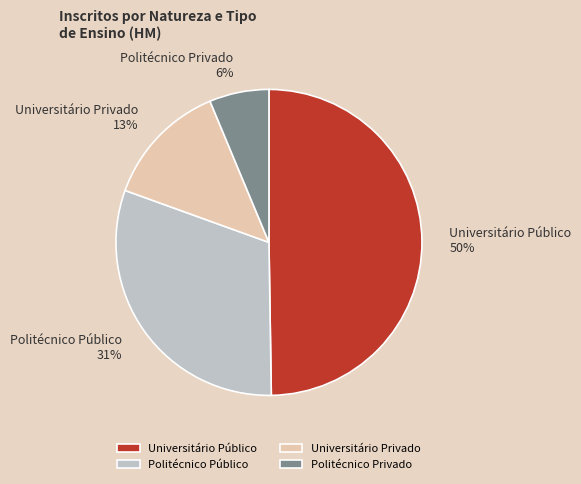

The Universitário Público slice represents 50% of the pie. True or false?

True